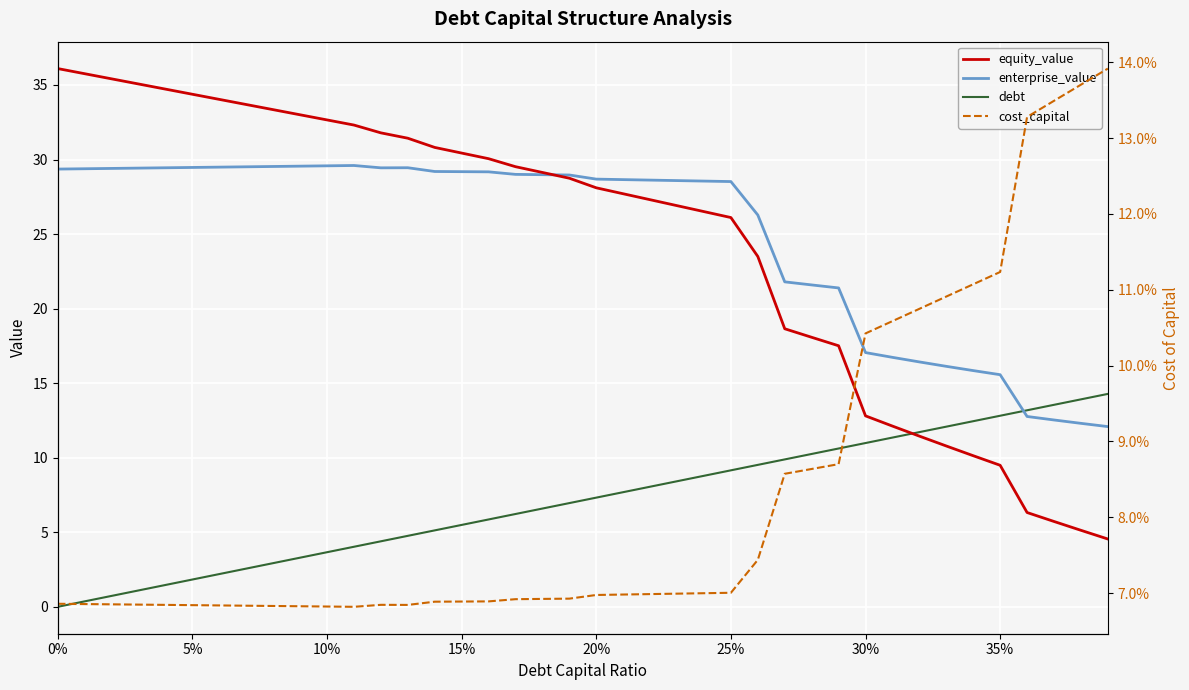

True or false: debt and cost_capital cross at least once.

True